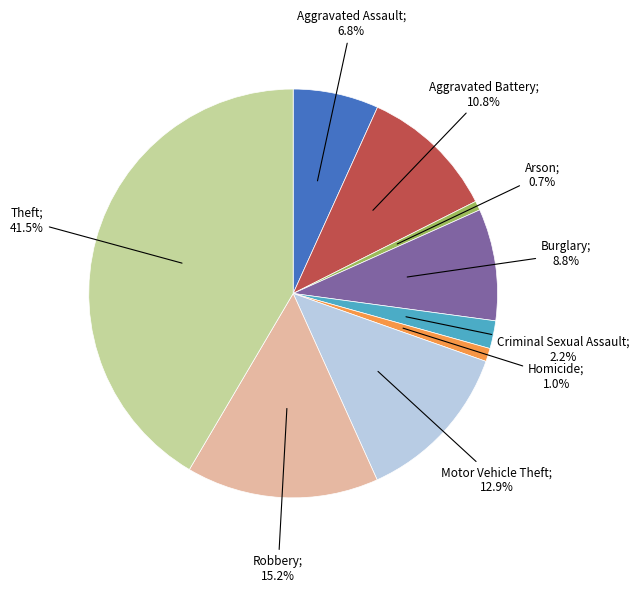

Does any single category account for the majority?

No